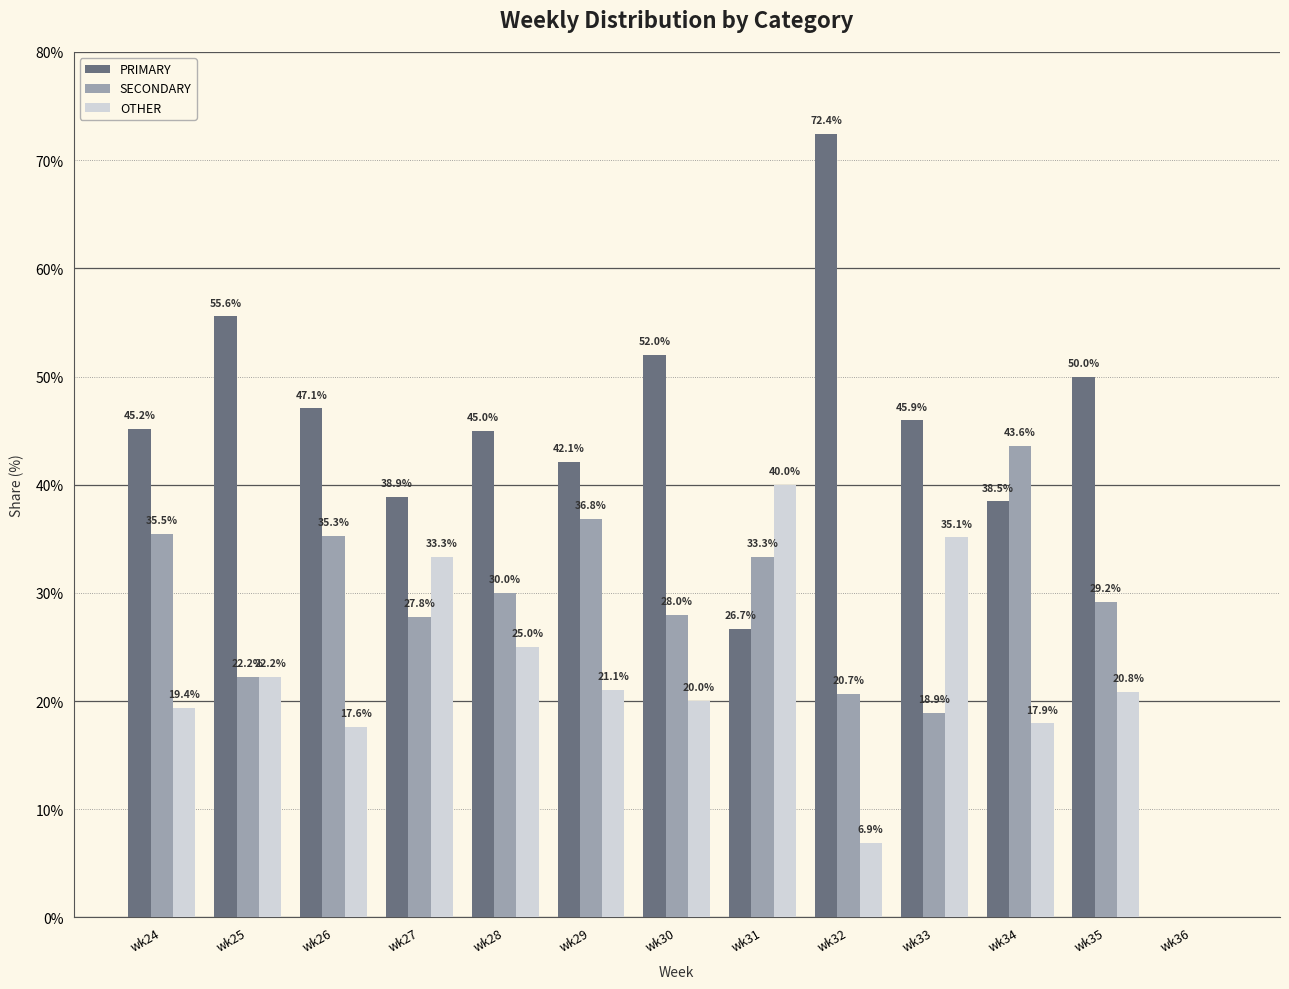

How many positive values does the SECONDARY series have?

12